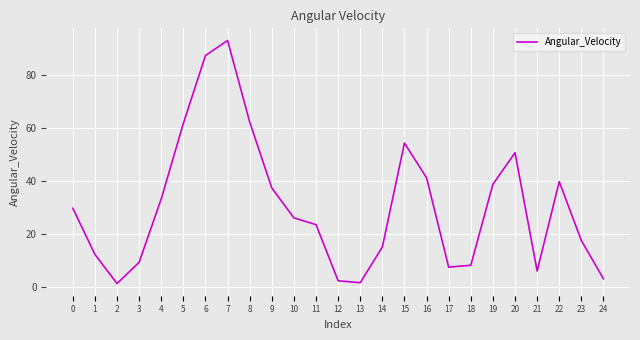

True or false: the data shows 25.5 at 22.

False